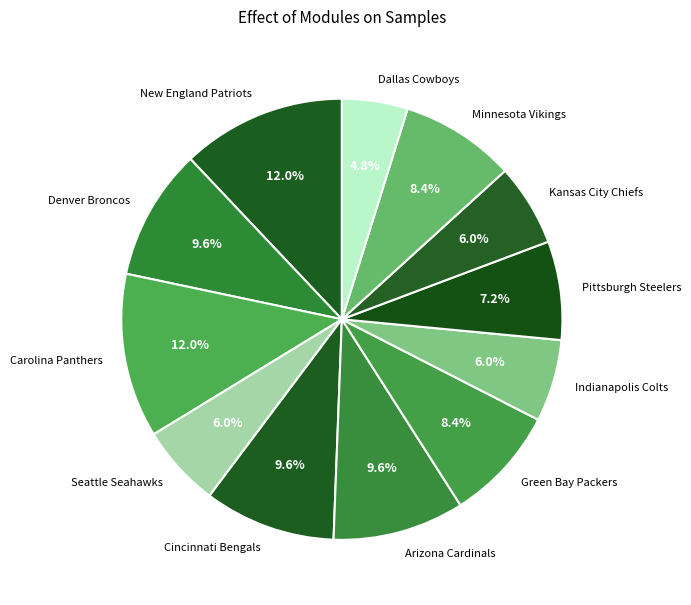

How much of the chart is everything except Dallas Cowboys?

95.2%